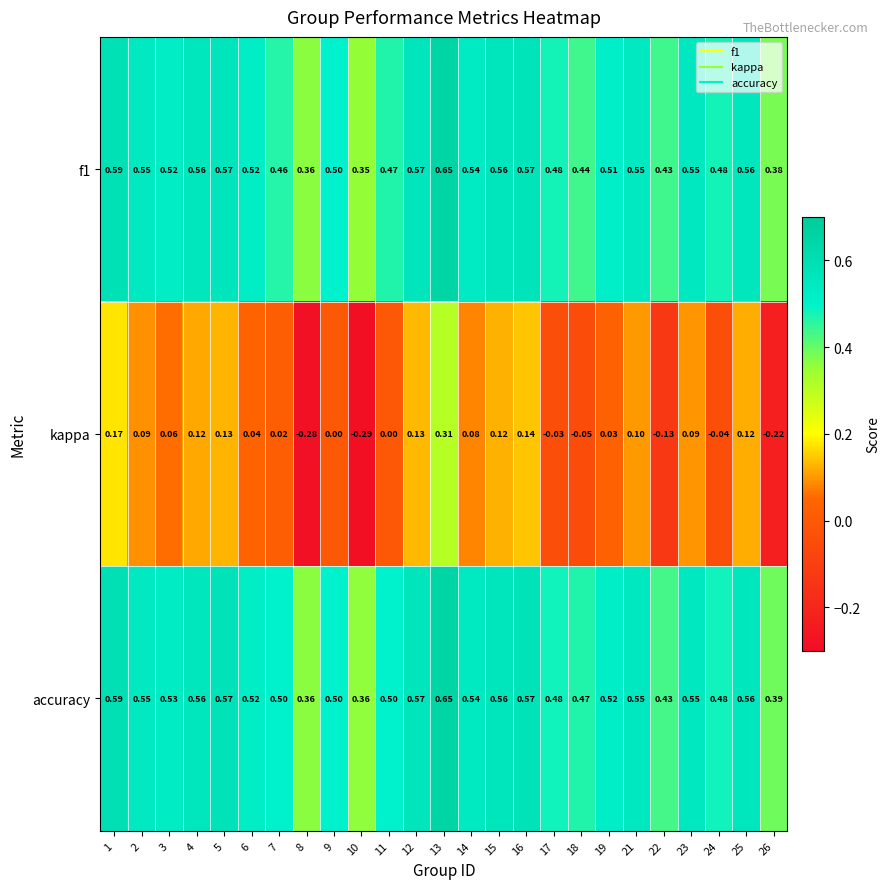

Is the value of kappa at 13 greater than the value of accuracy at 1?

No